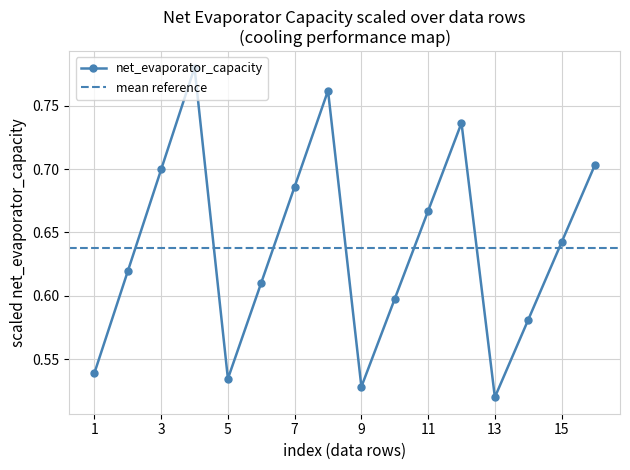

Rank the categories by value from lowest to highest.

13, 9, 5, 1, 14, 10, 6, 2, 15, 11, 7, 3, 16, 12, 8, 4